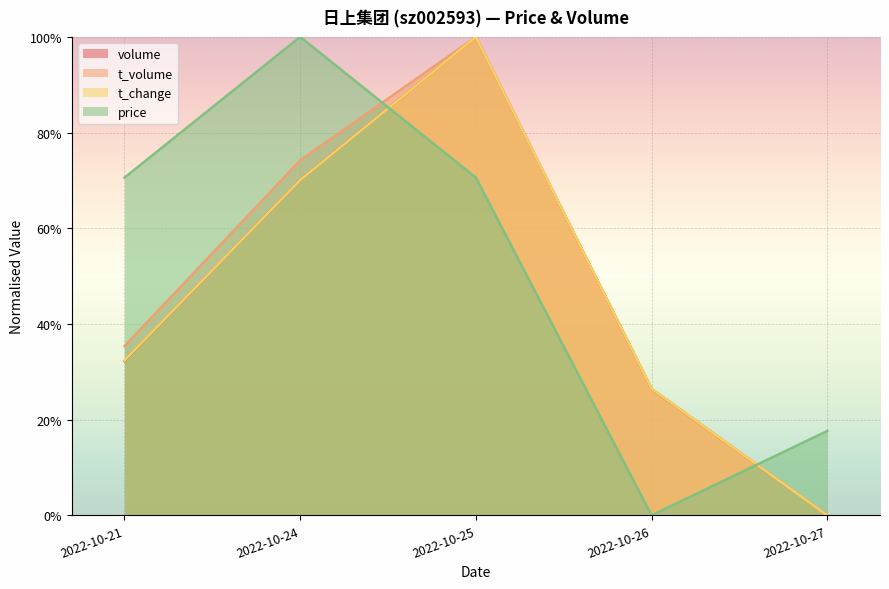

What is the value of the t_volume point at the 4th from the left?

26.4